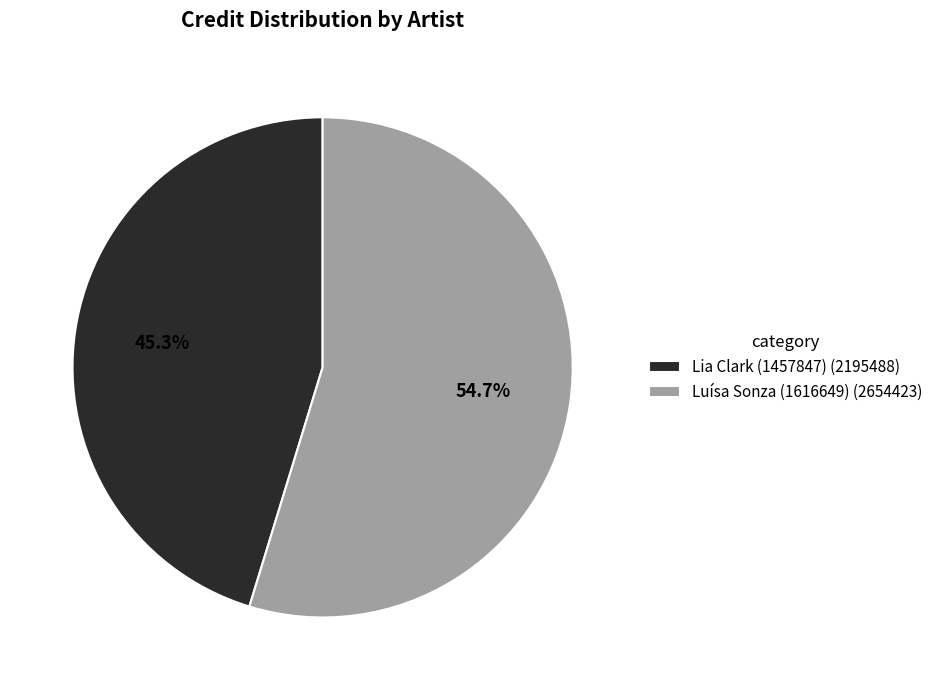

Is it true that Luísa Sonza (1616649) is 61% of the pie?

False